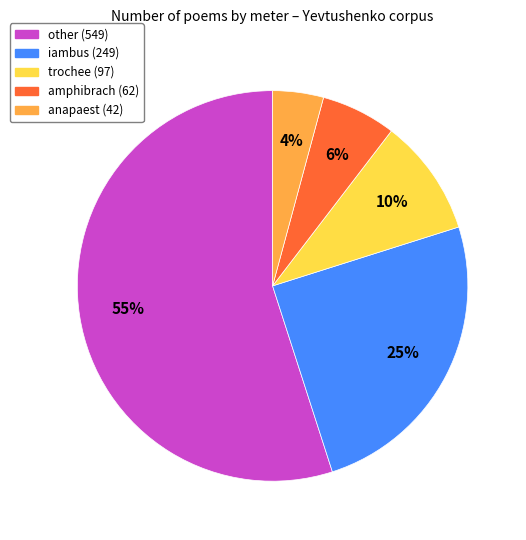

Which has a higher value, other or iambus?

other